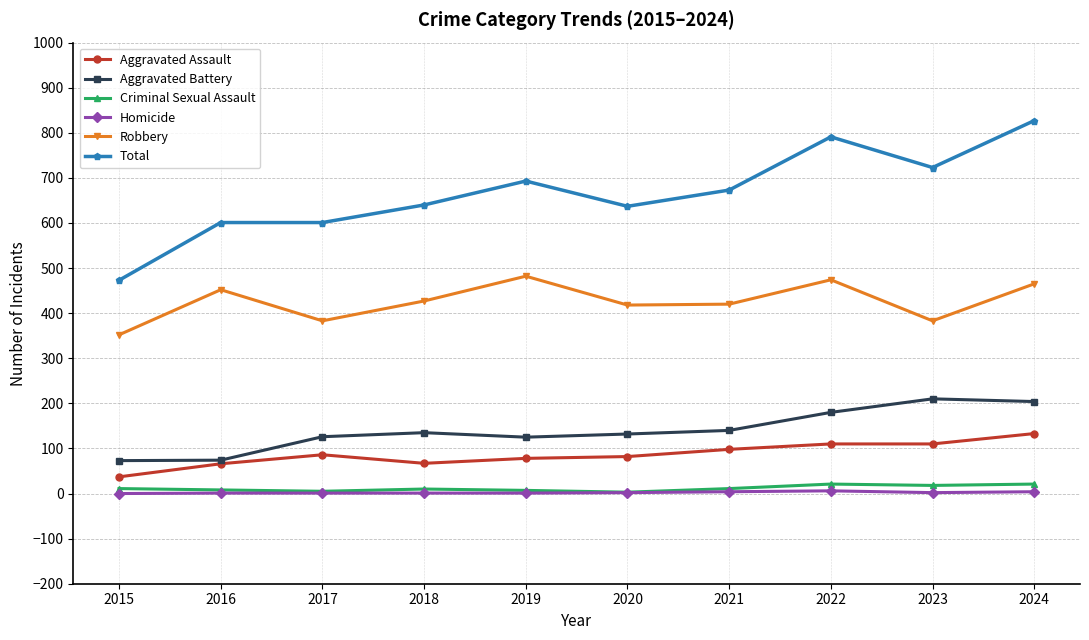

Between 2015 and 2019, which series saw the biggest shift?

Total